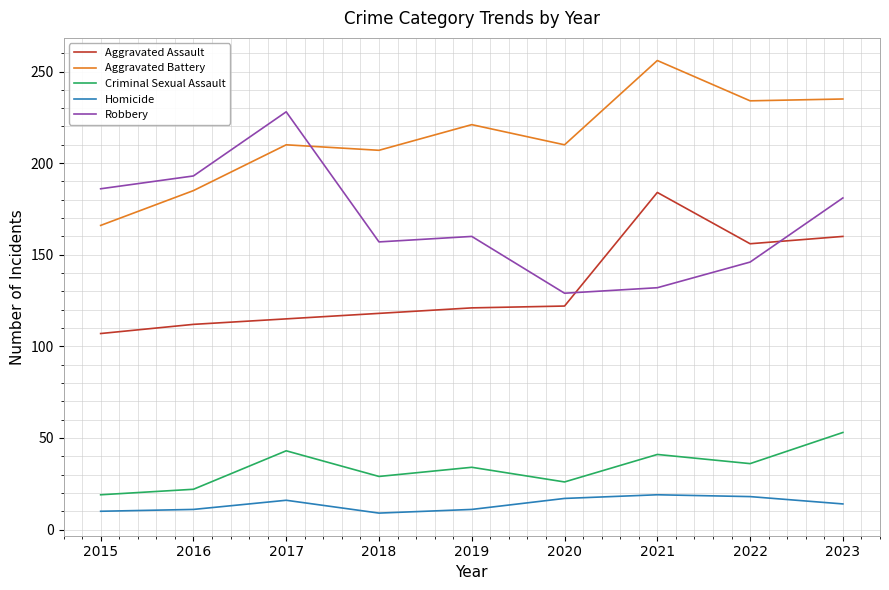

What is the minimum value shown in the chart?

9